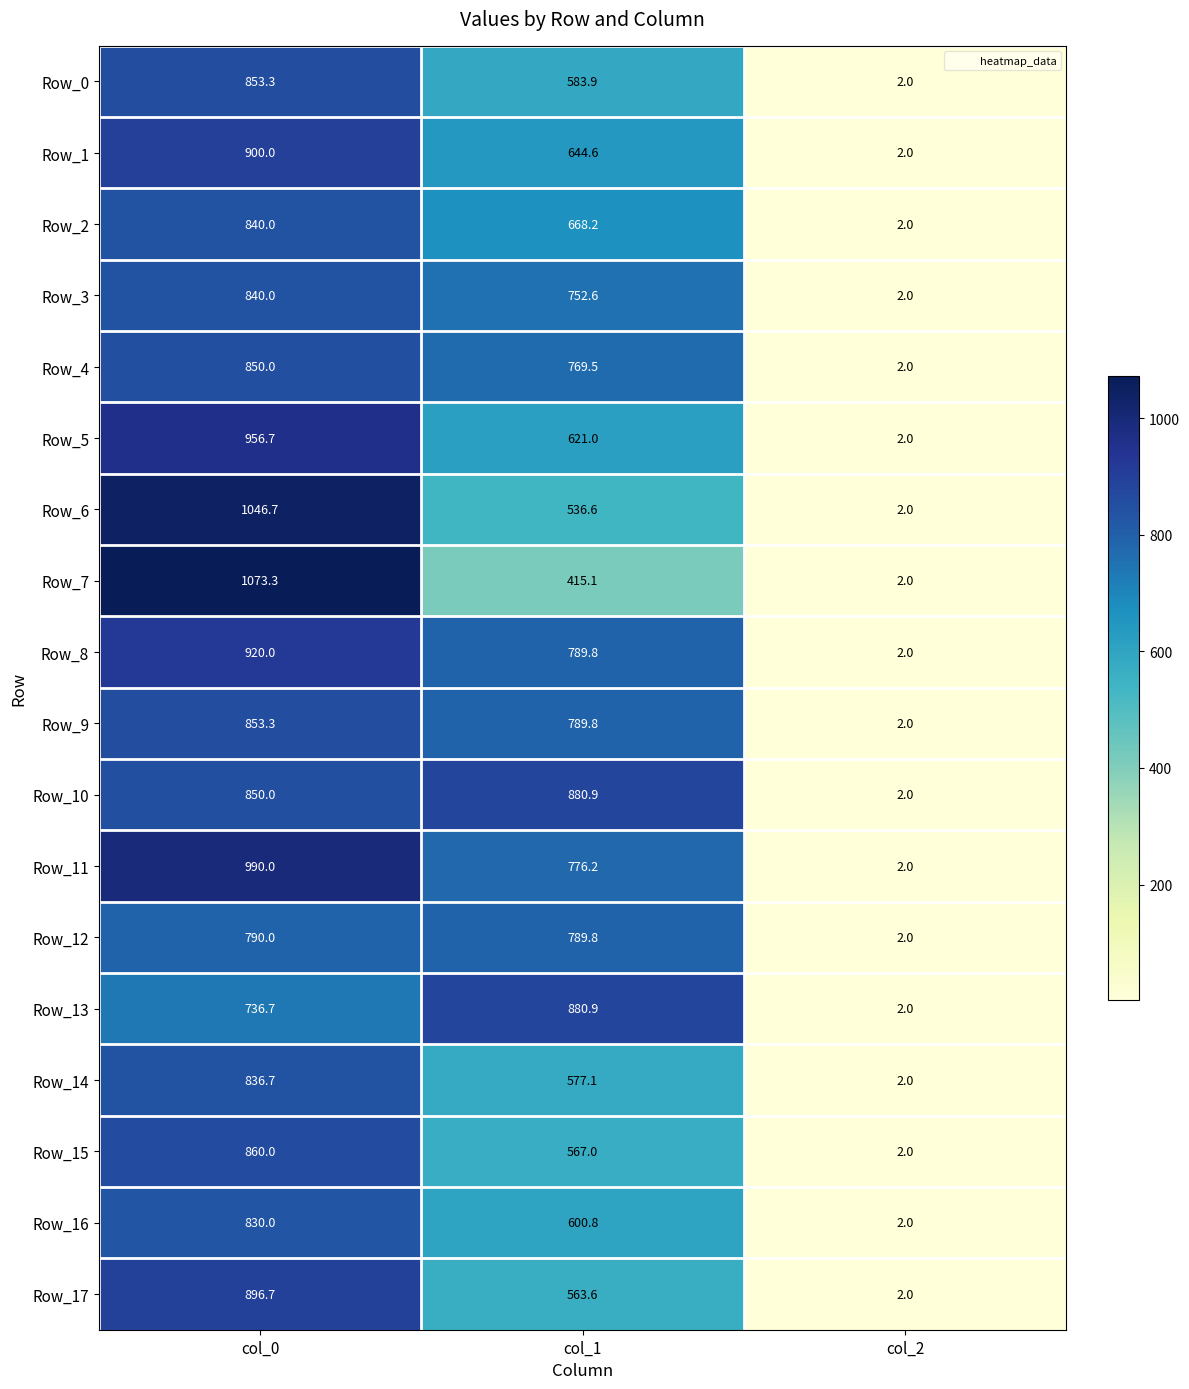

What is the total value across all series at col_0?

15923.4